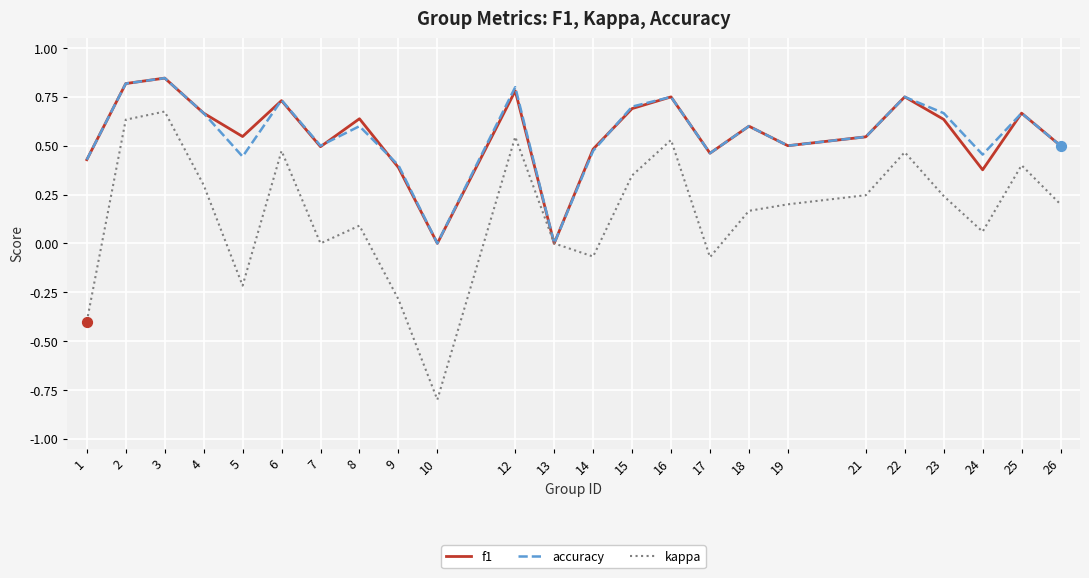

Is the value of accuracy at 13 greater than the value of kappa at 17?

Yes